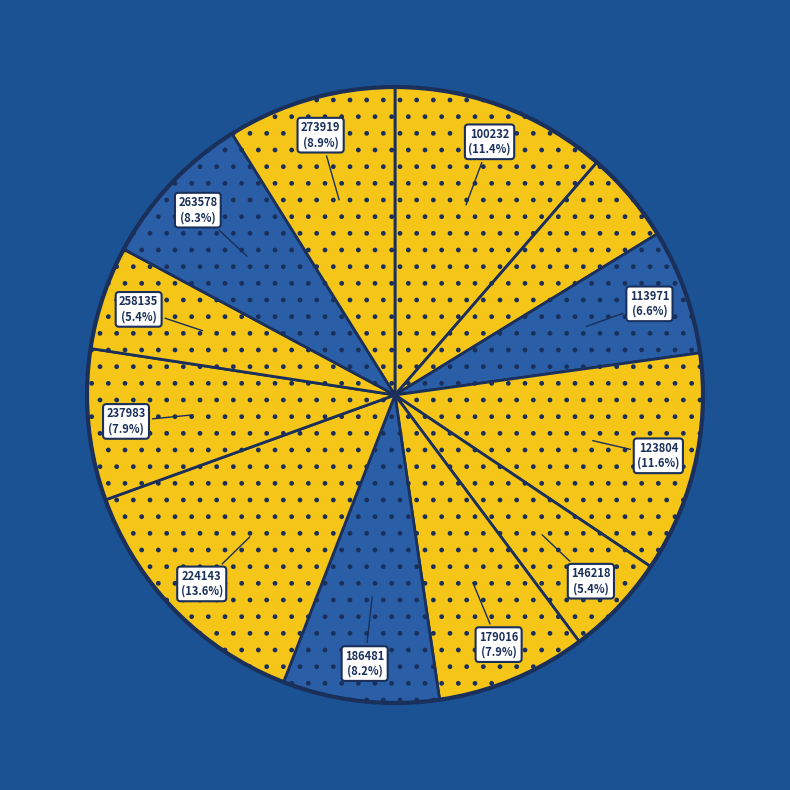

Is there a majority slice in this chart?

No